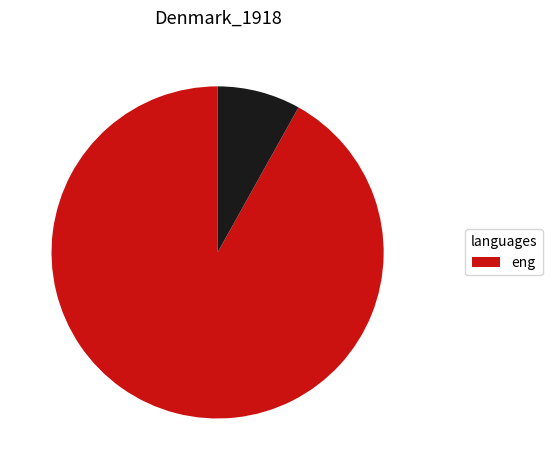

Is there any slice that represents more than half of the pie?

Yes